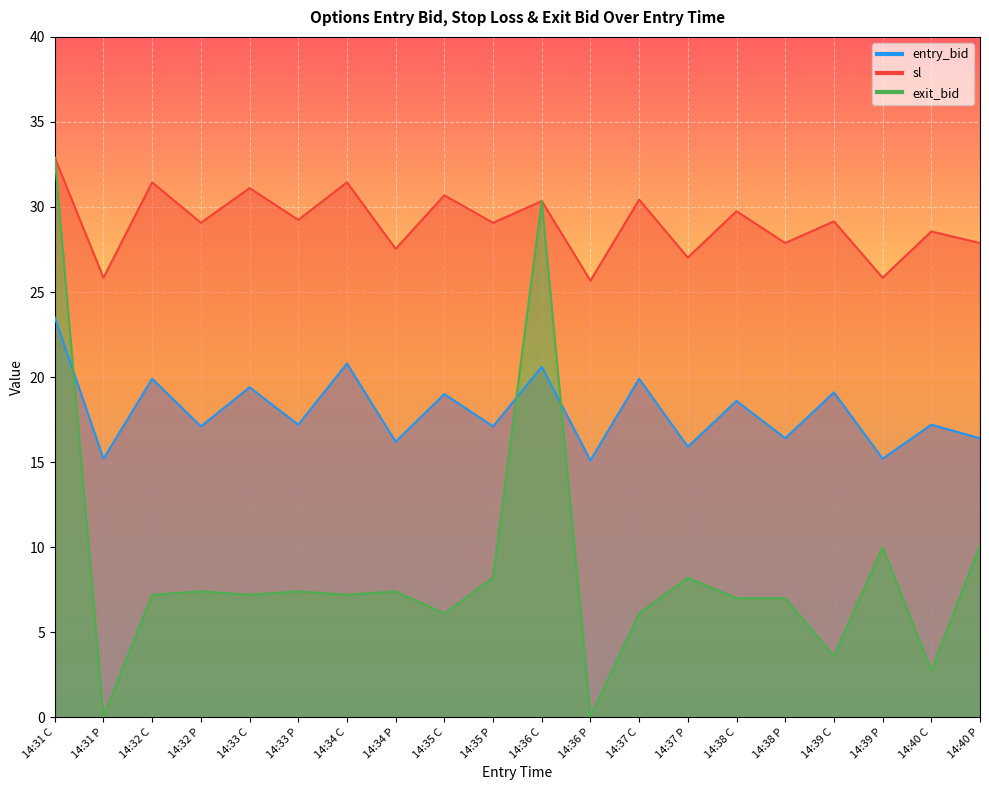

How many data points does each series have?

20